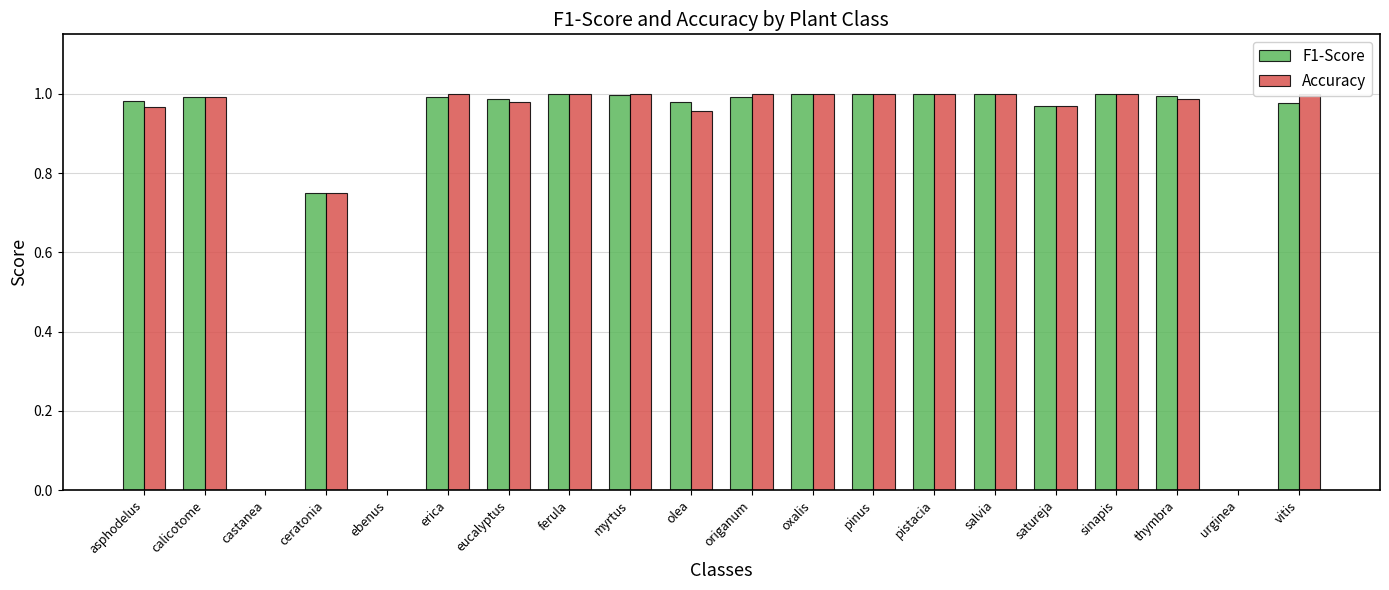

Reading right to left, extract all data points from this chart.

F1-Score: vitis=1.0	urginea=0.0	thymbra=1.0	sinapis=1.0	satureja=1.0	salvia=1.0	pistacia=1.0	pinus=1.0	oxalis=1.0	origanum=1.0	olea=1.0	myrtus=1.0	ferula=1.0	eucalyptus=1.0	erica=1.0	ebenus=0.0	ceratonia=0.8	castanea=0.0	calicotome=1.0	asphodelus=1.0
Accuracy: vitis=1.0	urginea=0.0	thymbra=1.0	sinapis=1.0	satureja=1.0	salvia=1.0	pistacia=1.0	pinus=1.0	oxalis=1.0	origanum=1.0	olea=1.0	myrtus=1.0	ferula=1.0	eucalyptus=1.0	erica=1.0	ebenus=0.0	ceratonia=0.8	castanea=0.0	calicotome=1.0	asphodelus=1.0